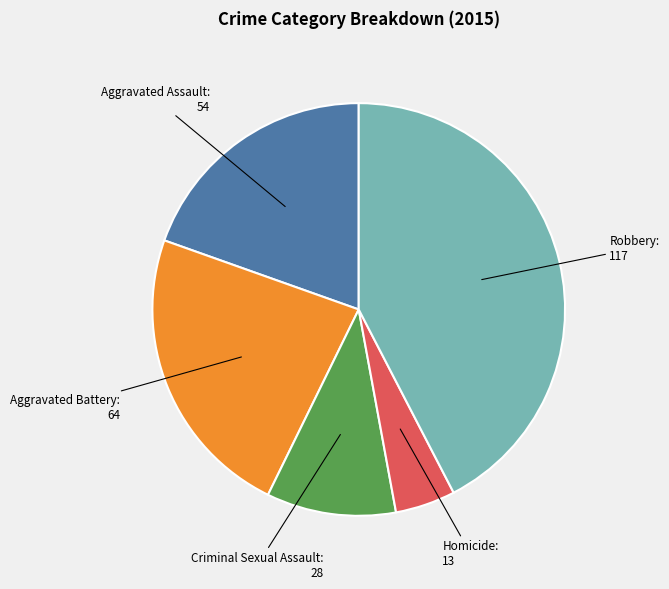

Is there a majority slice in this chart?

No